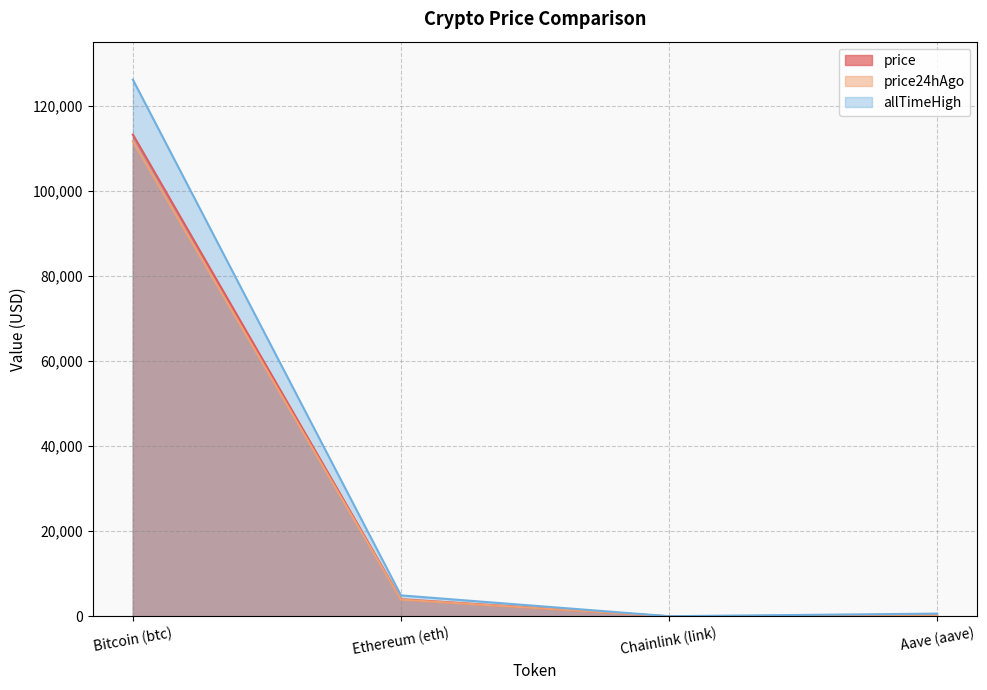

What is the total value across all series at Bitcoin (btc)?

350859.0